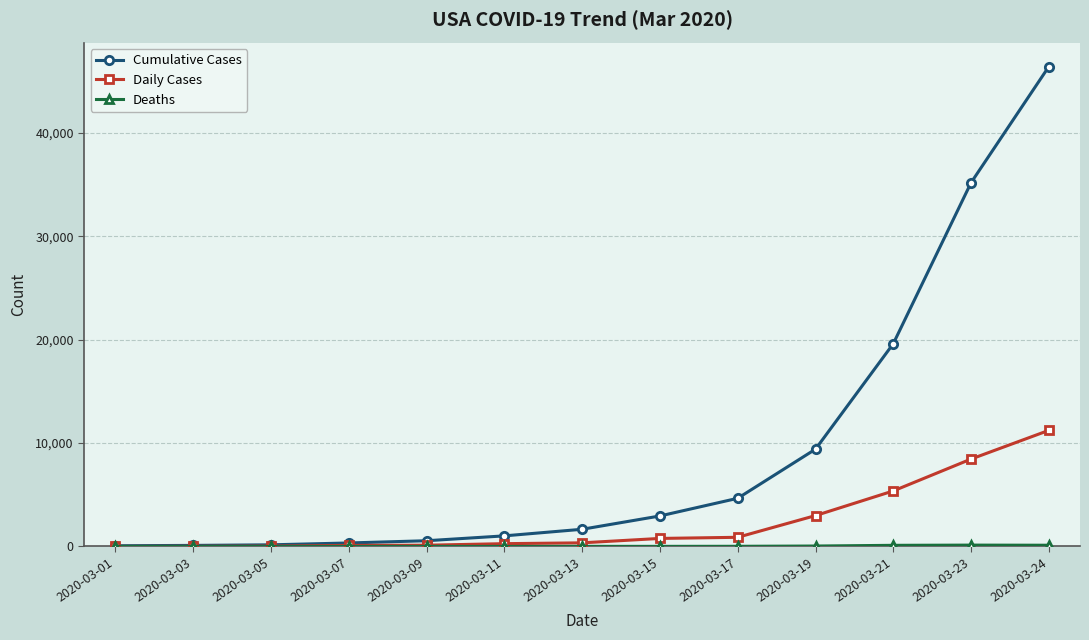

Which series has the largest range (max minus min)?

Cumulative Cases